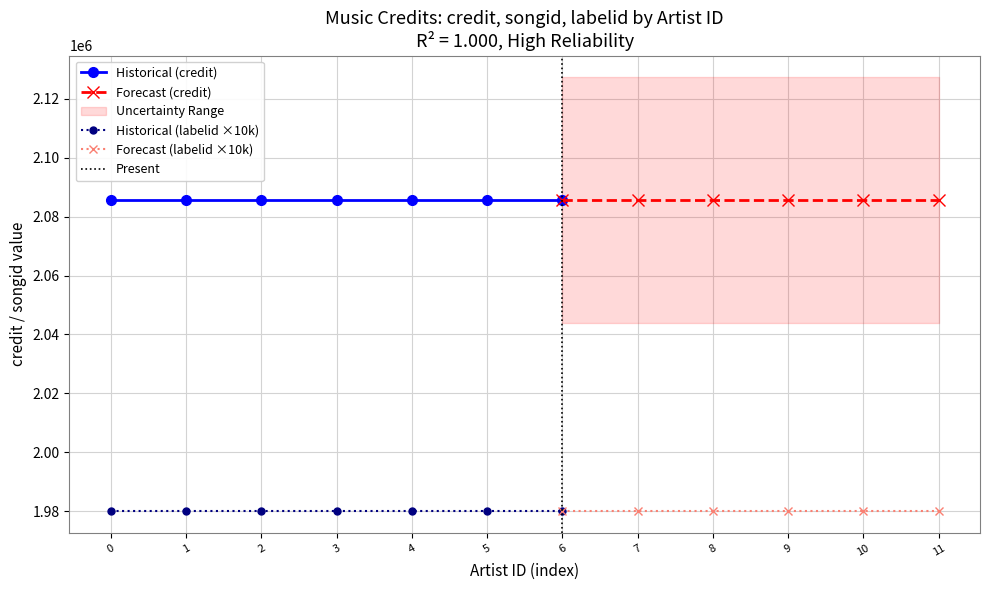

True or false: labelid has a value of 198 at 634851.

True